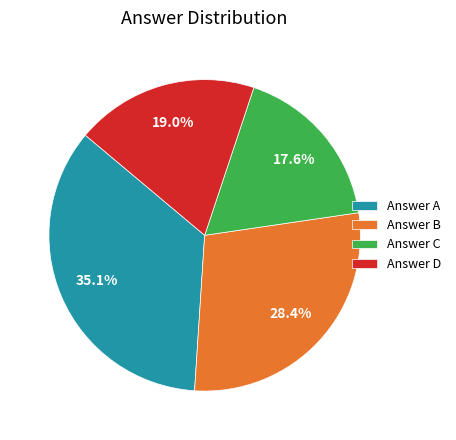

What portion of the pie excludes Answer A?

64.9%